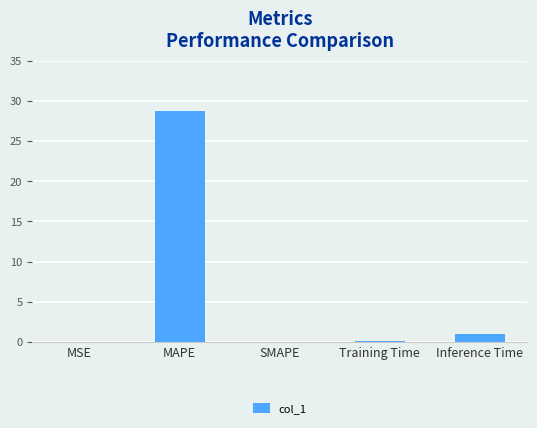

Between Training Time and MAPE, which is larger?

MAPE